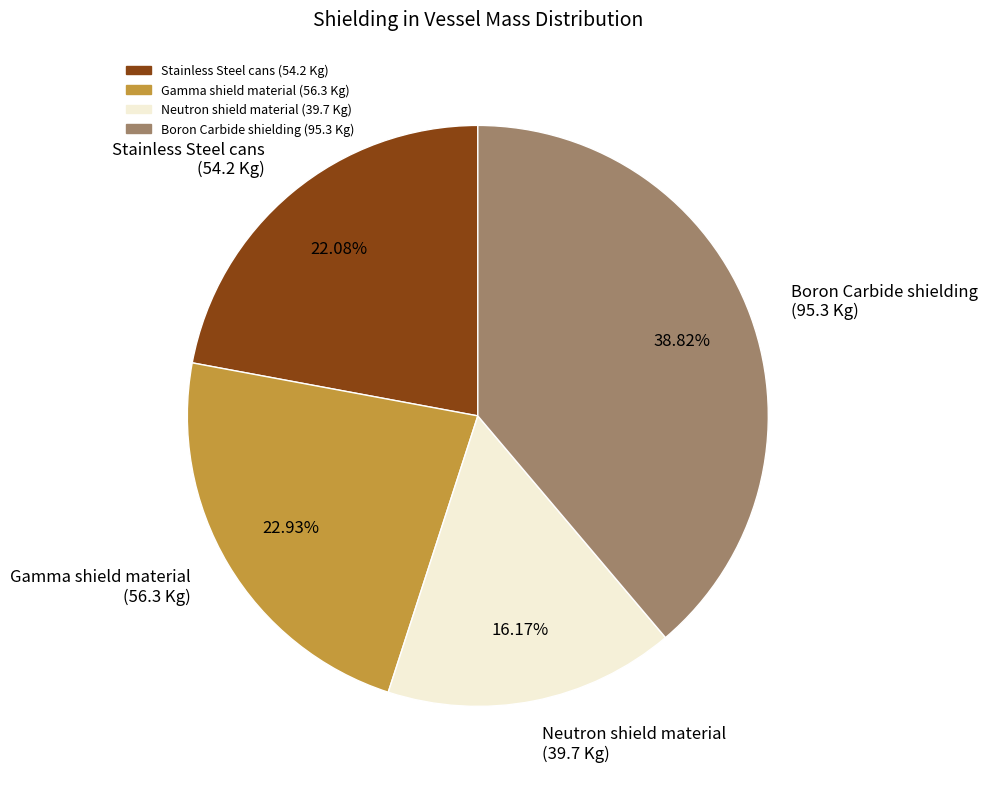

Is Neutron shield material (39.7 Kg) the majority of the pie?

No